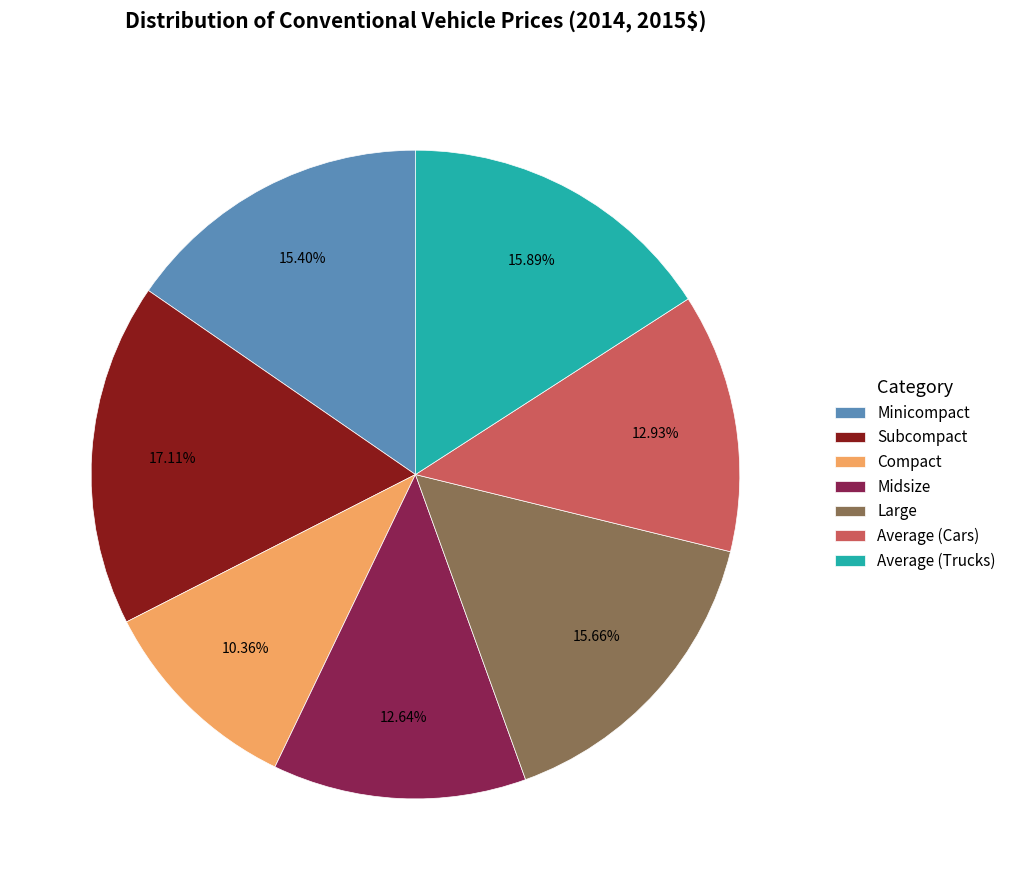

What is the smallest slice in the pie chart?

Compact